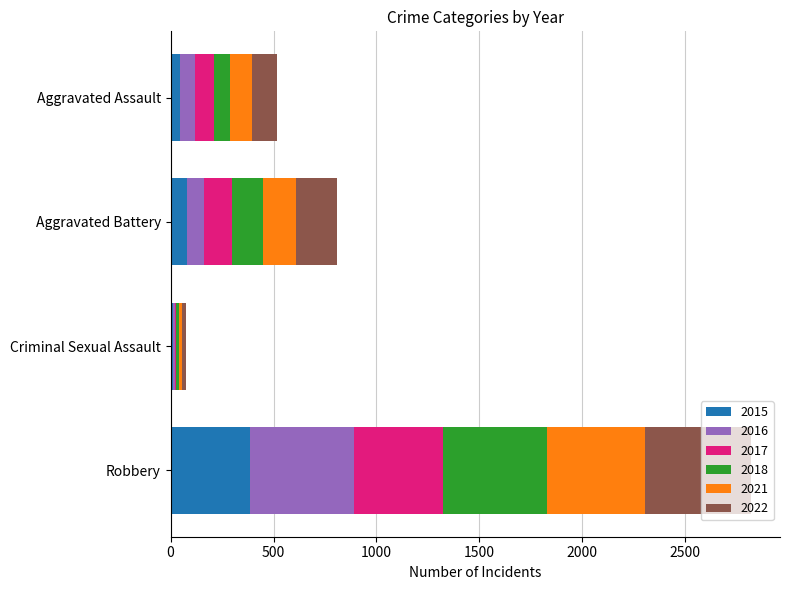

At which category is the sum across all series the highest?

Robbery